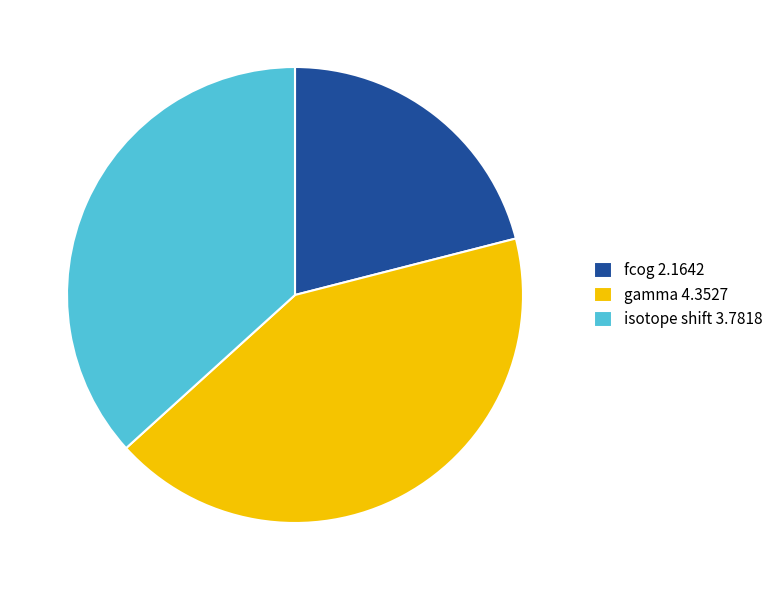

Is the sum of gamma 4.3527 and fcog 2.1642 greater than half?

Yes